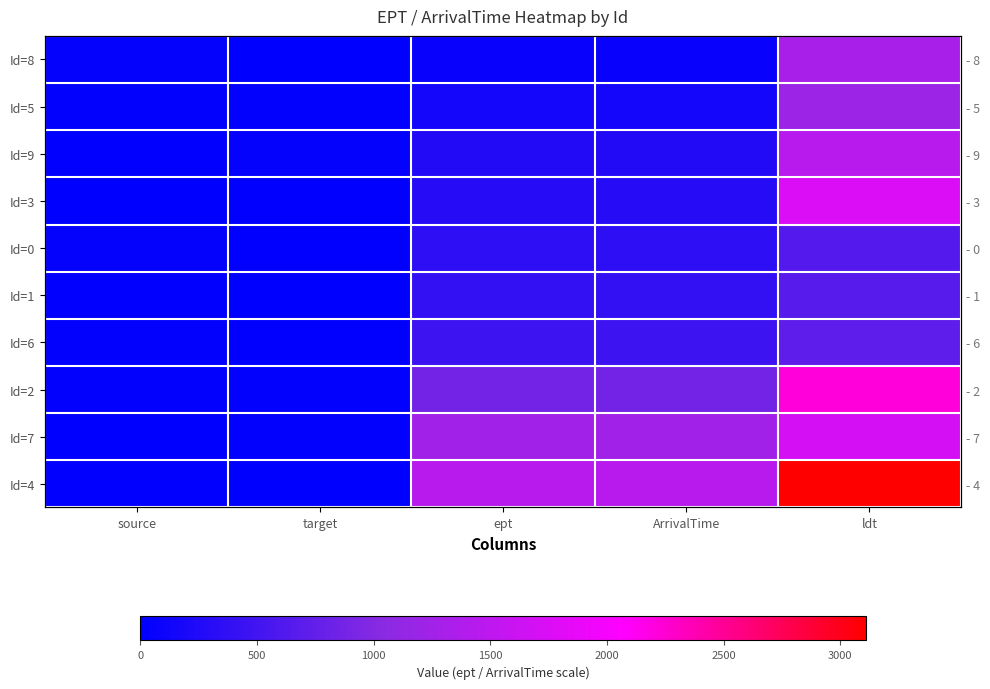

Which category has the lowest value in the Id=1 series?

target